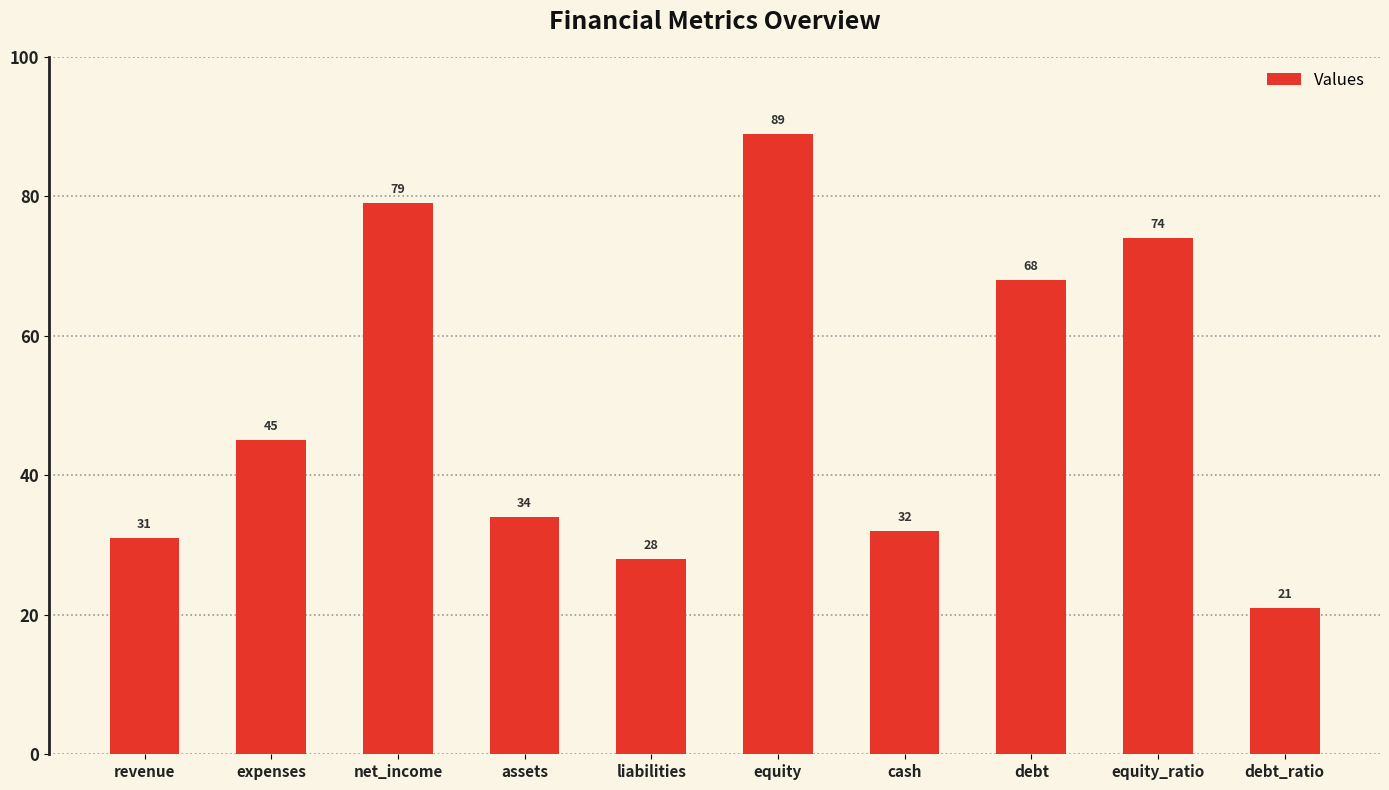

Is it true that the value at assets is 34?

True